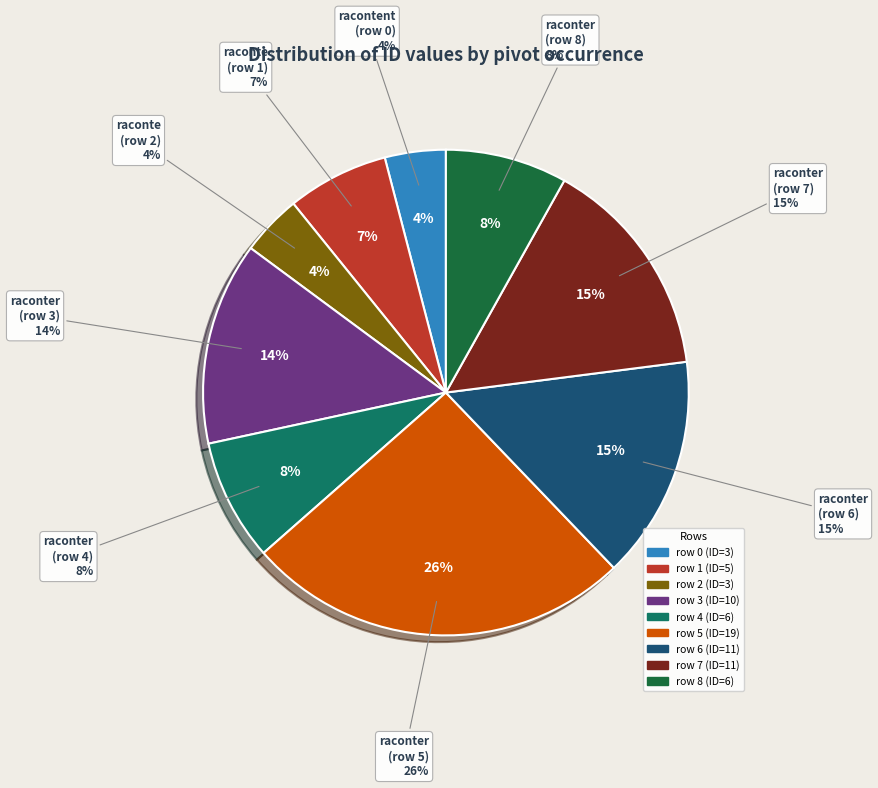

Does raconter (row 7) account for over 50% of the chart?

No